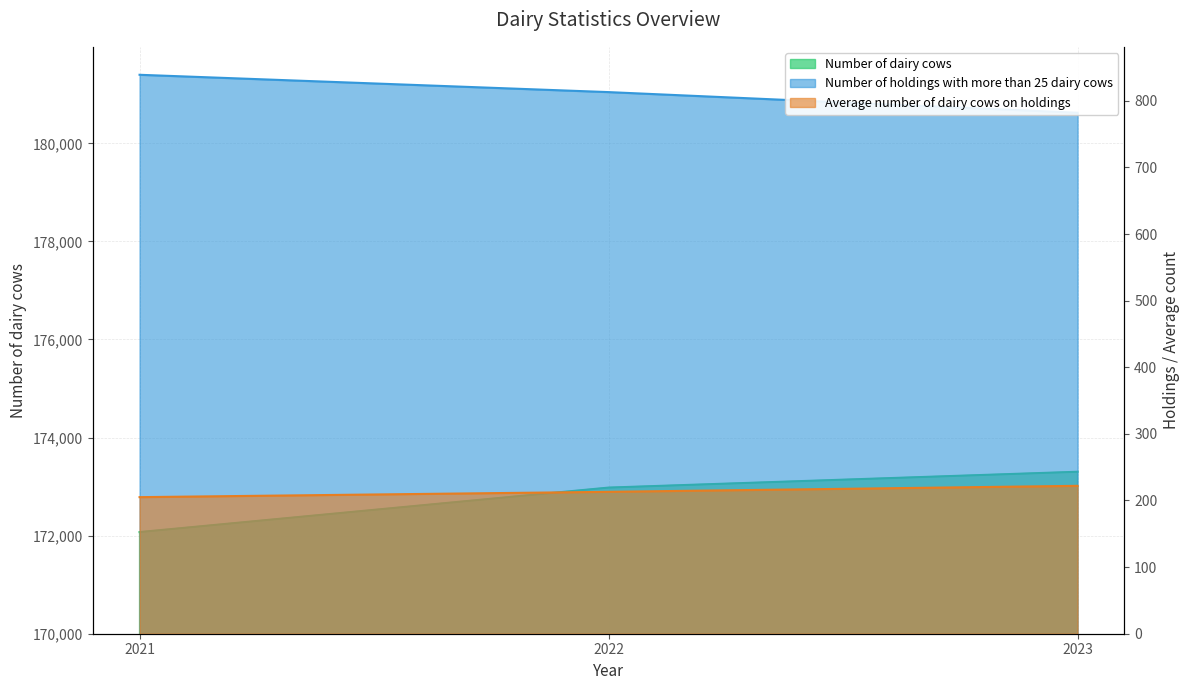

The value of Number of holdings with more than 25 dairy cows at 2022 is 1309. True or false?

False